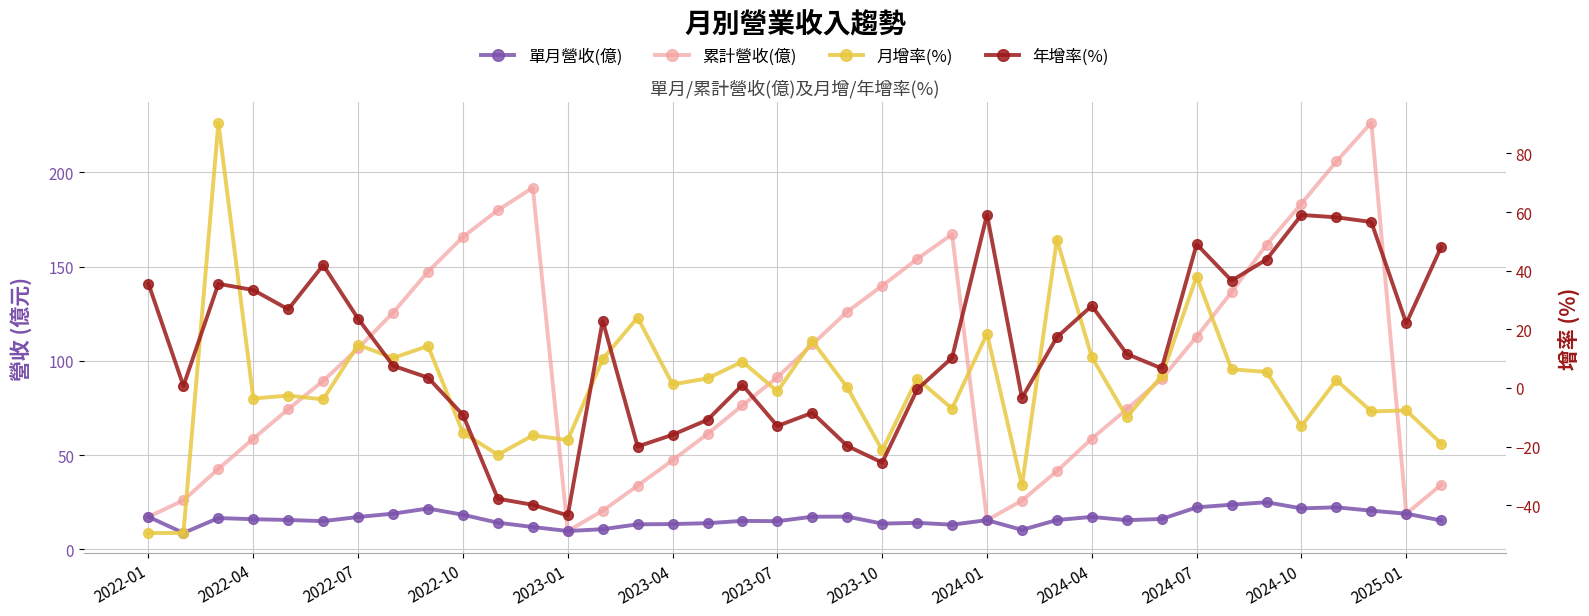

How many lines are shown in the chart?

4